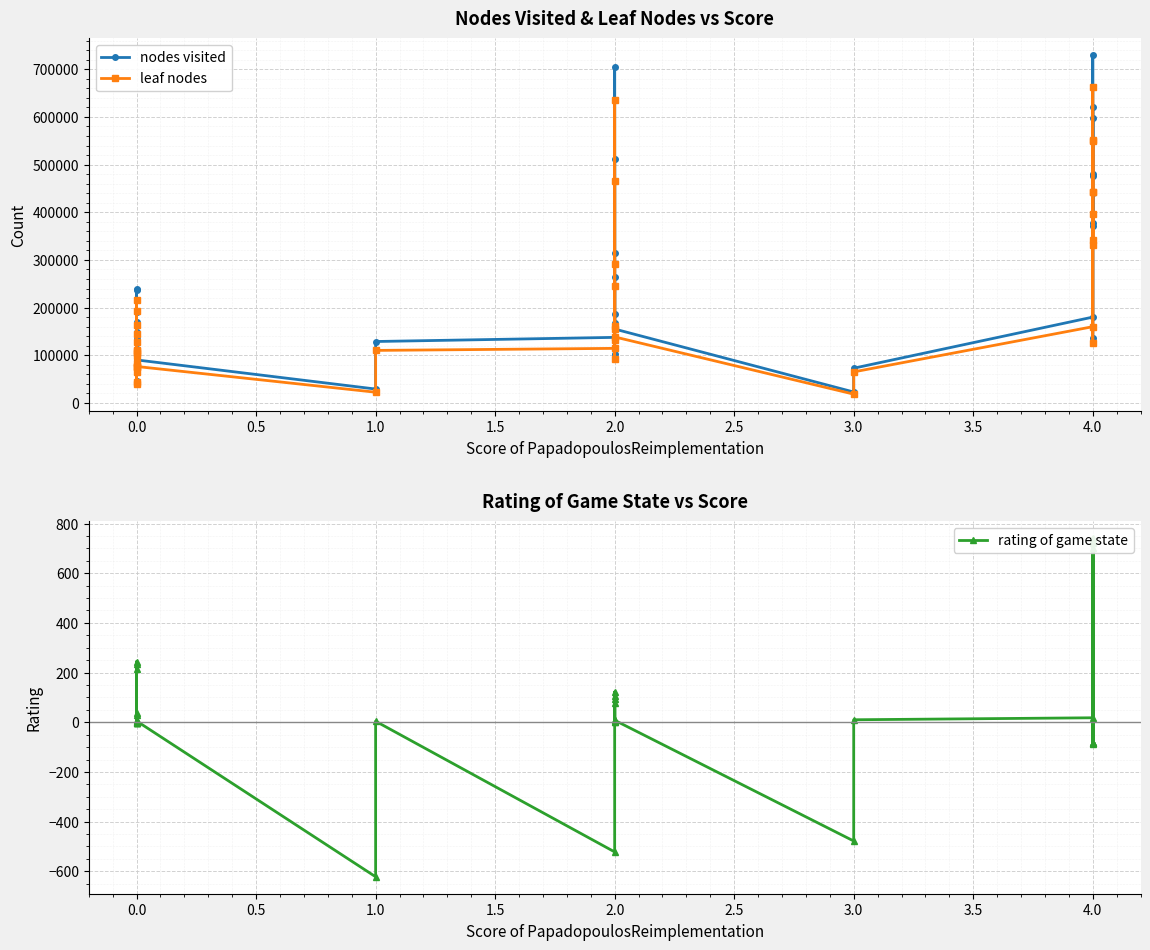

True or false: rating of game state and nodes visited intersect in this chart.

False